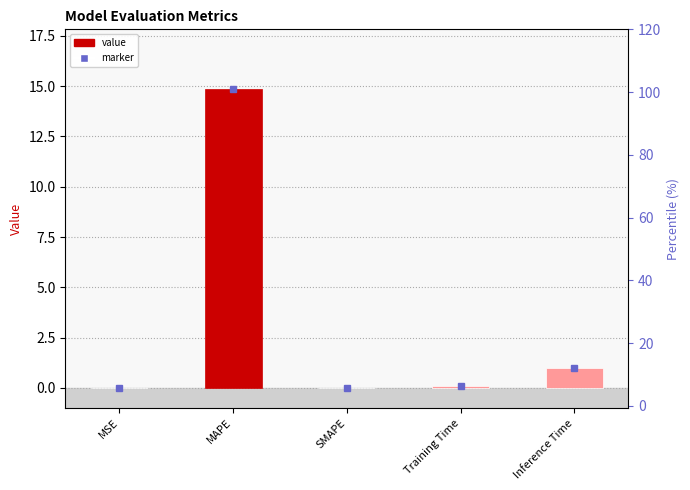

Which label corresponds to the largest value in the chart?

MAPE